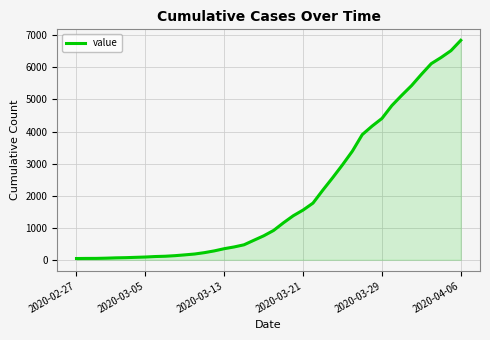

What is the maximum value shown in the chart?

6844